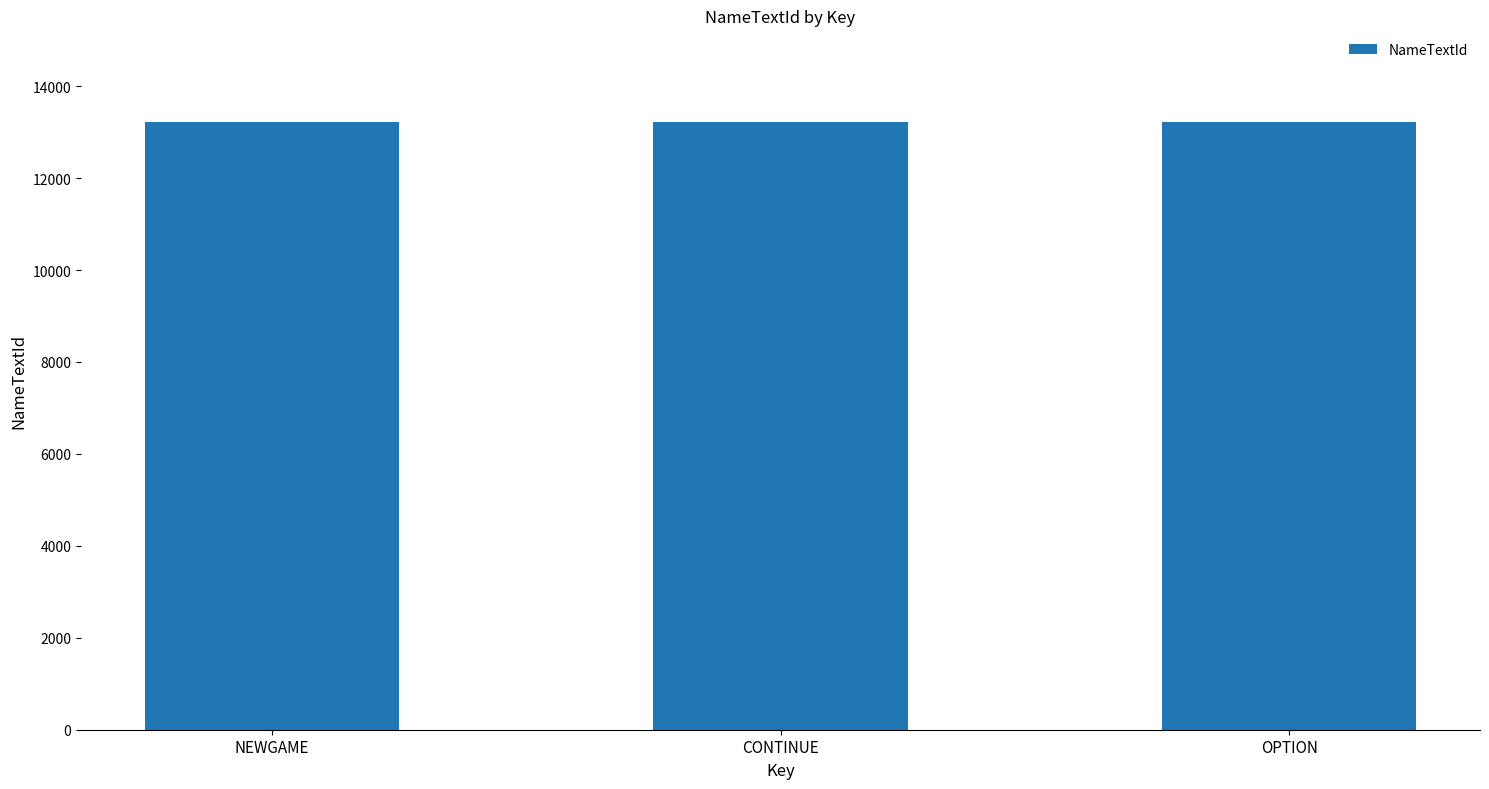

What is the label of the 3rd bar from the right?

NEWGAME